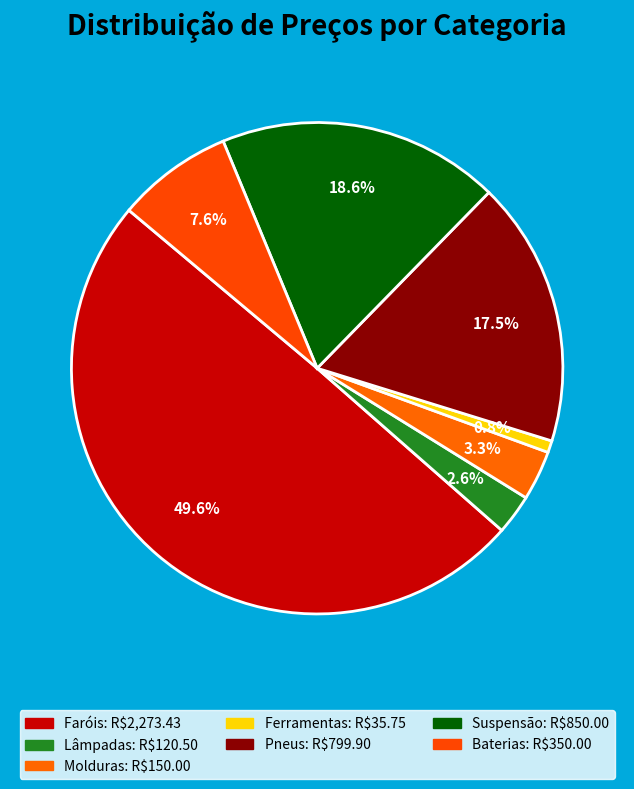

To the nearest percent, what is the difference between the Lâmpadas and Suspensão slice percentages?

16%